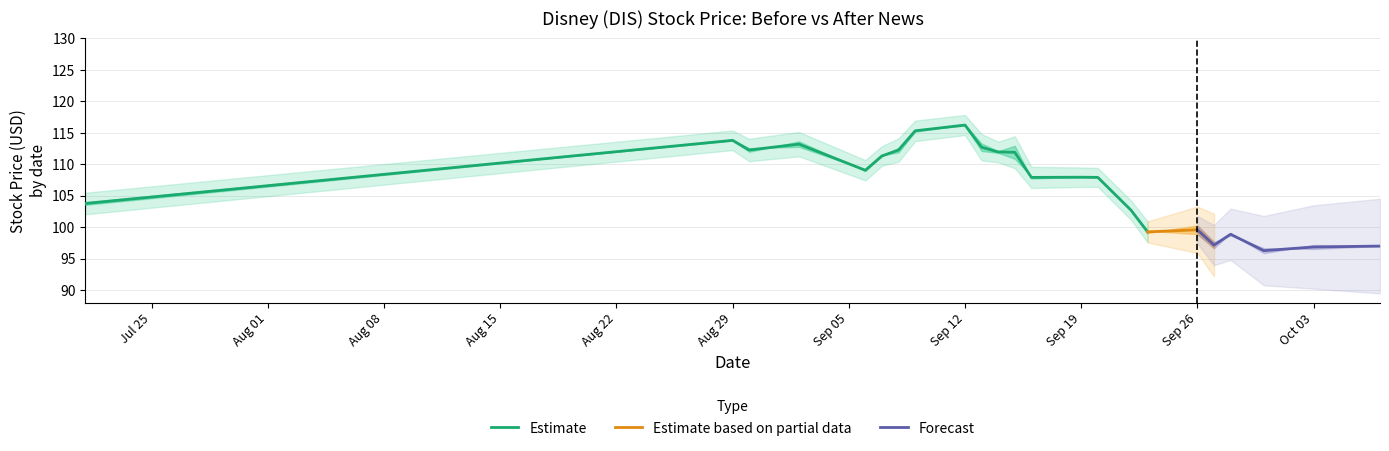

Is it true that Estimate equals 26.9 at Sep 12?

False